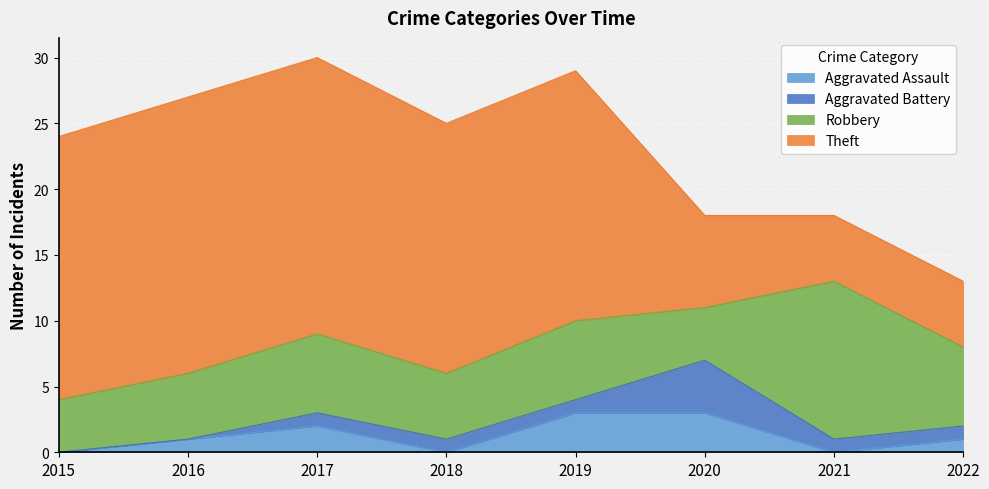

Which series has the widest spread of values?

Theft